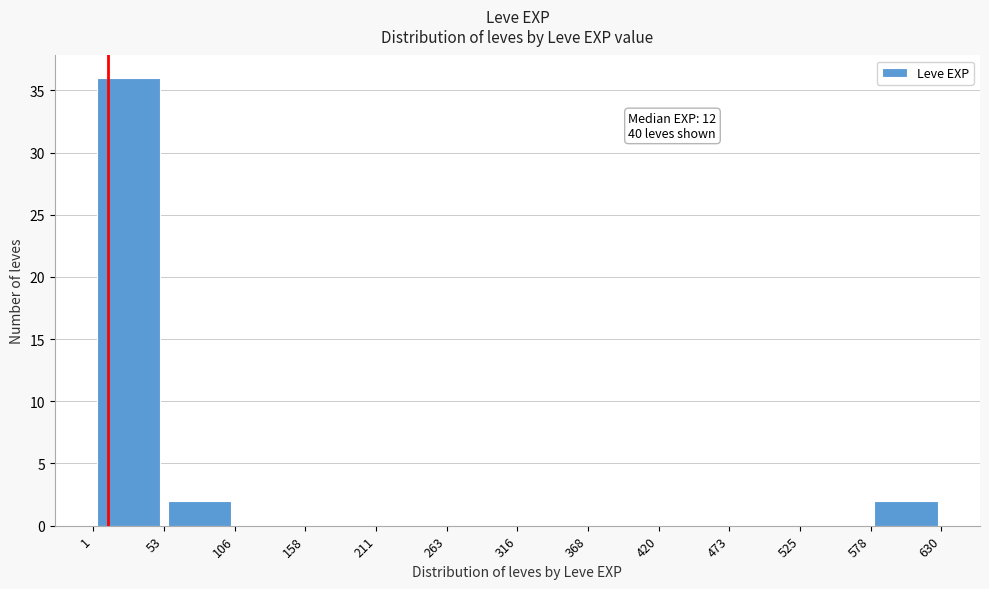

Which range on the x-axis has the tallest bar?

1 to 53